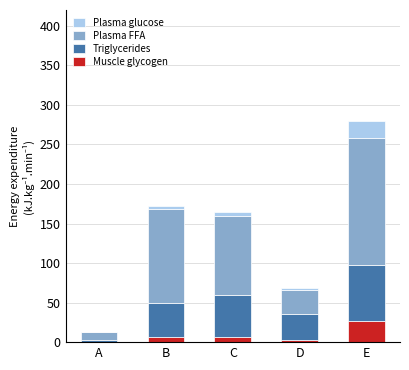

Count the number of data series in this chart.

4